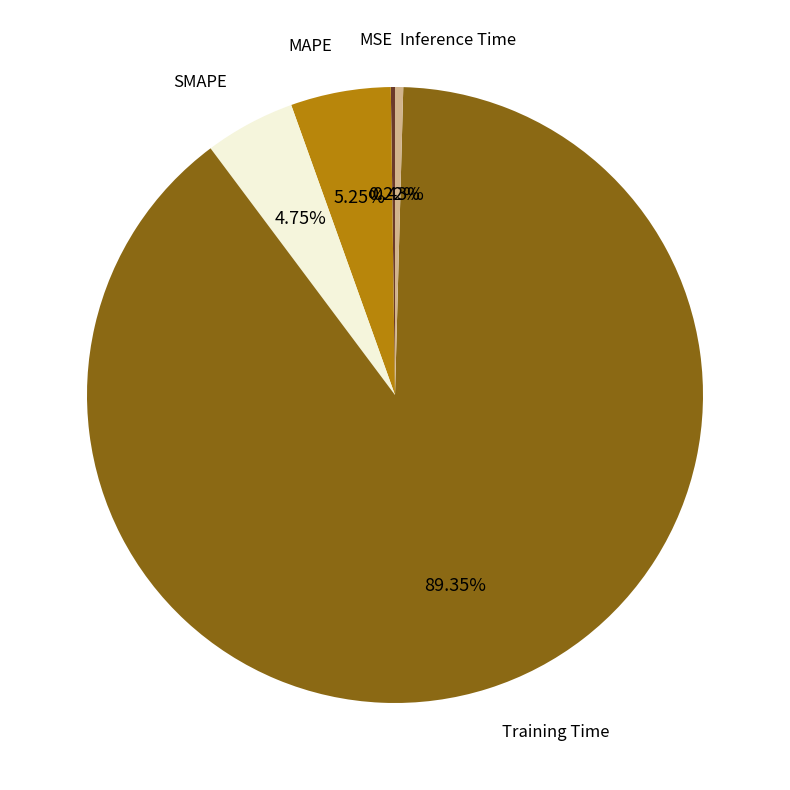

What is the majority slice?

Training Time